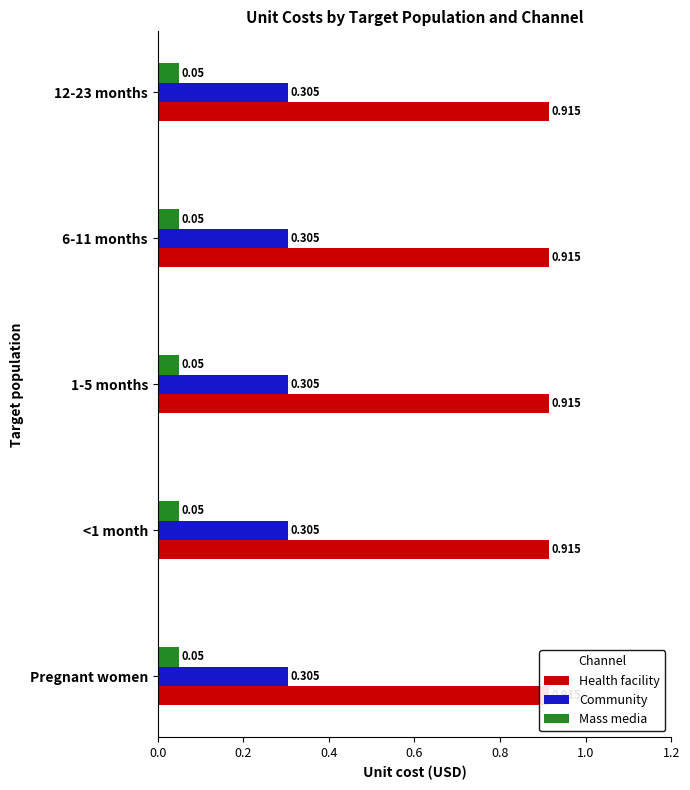

Where is Community nearest to the value 0?

Pregnant women